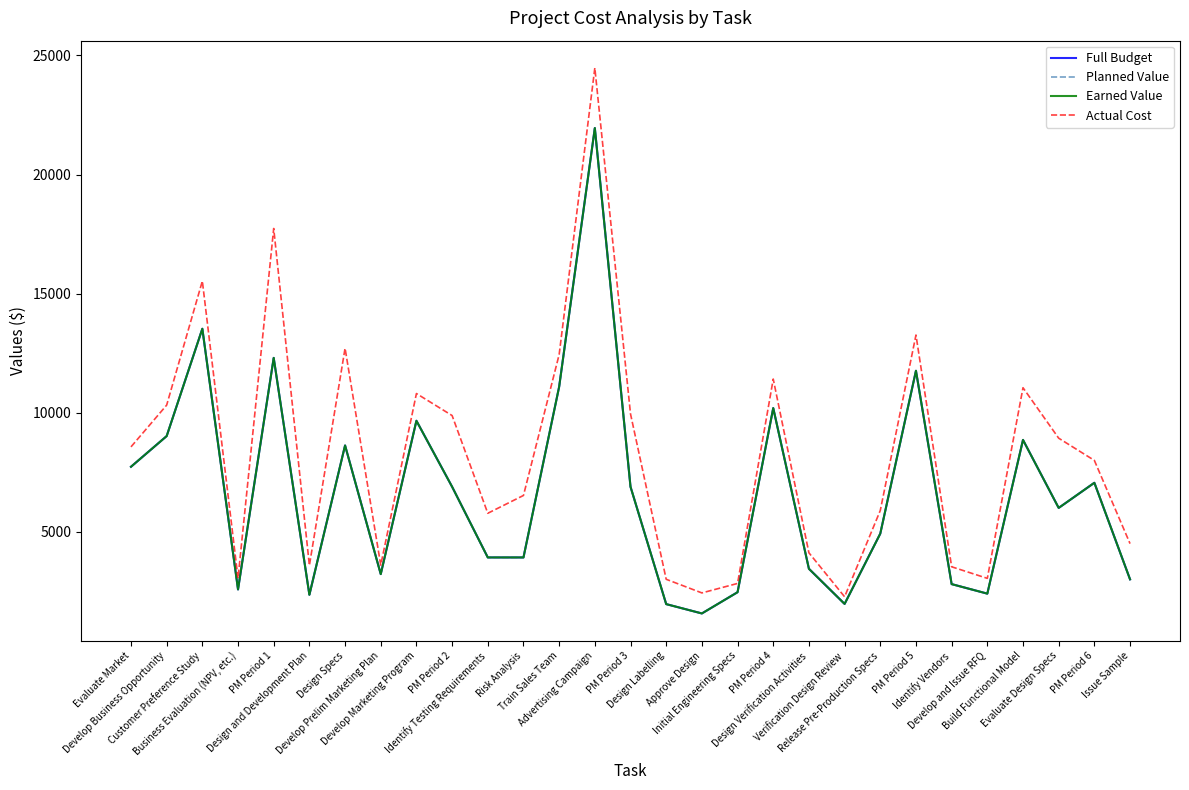

What is the label of the 14th point from the right?

Design Labelling